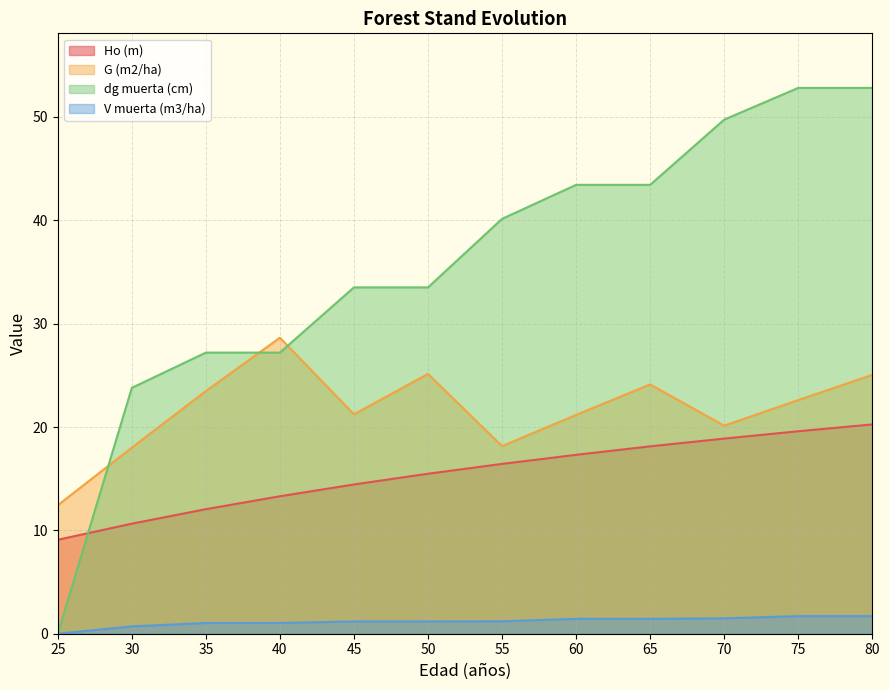

What is the value of the G (m2/ha) point at the 2nd from the left?

18.0